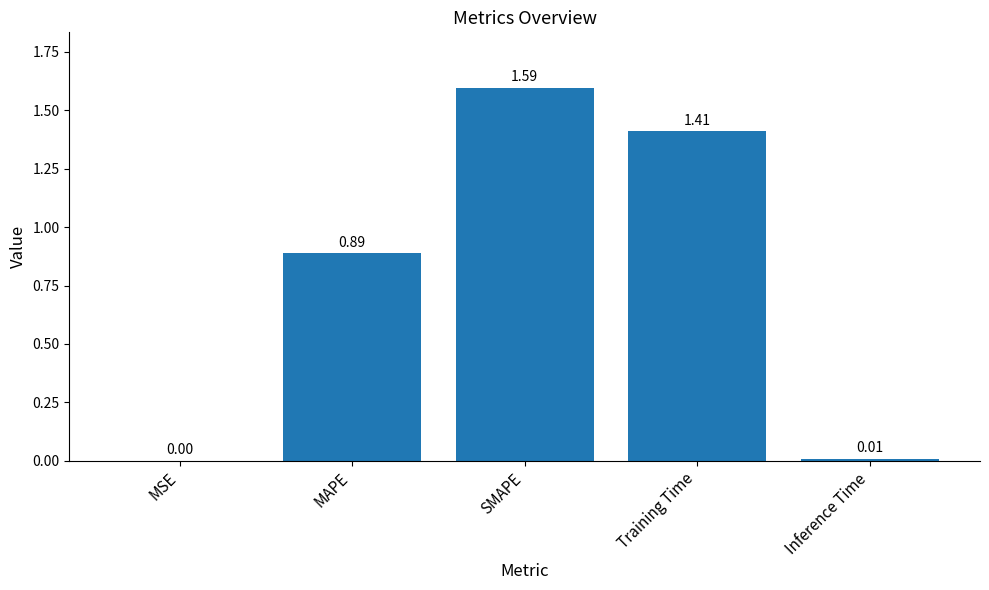

Which category has the highest value across all series?

SMAPE